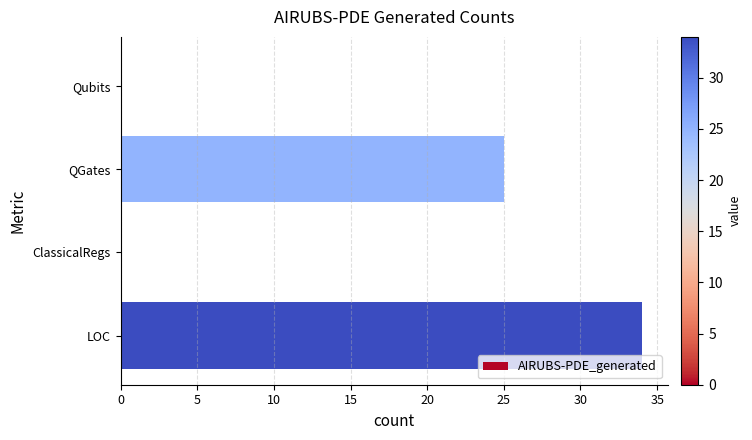

What is the sum of all values?

59